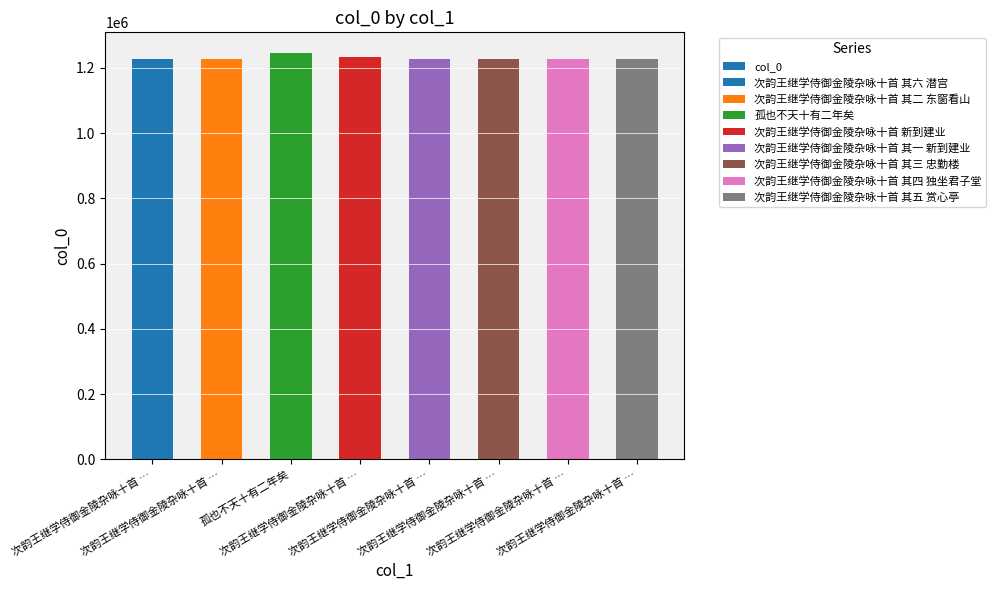

What is the difference between the maximum and minimum values?

20554